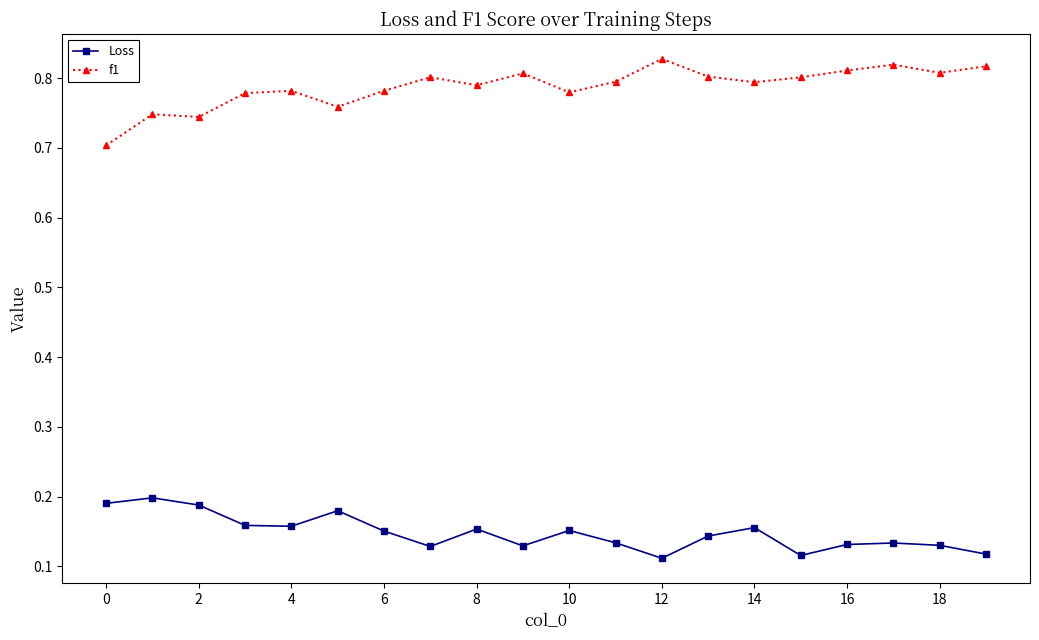

What is the sum of all f1 values?

15.7